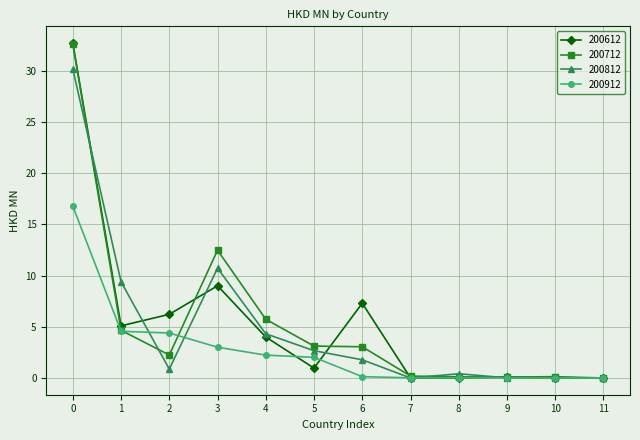

True or false: 200812 has more than 0 points higher than both neighbors.

True